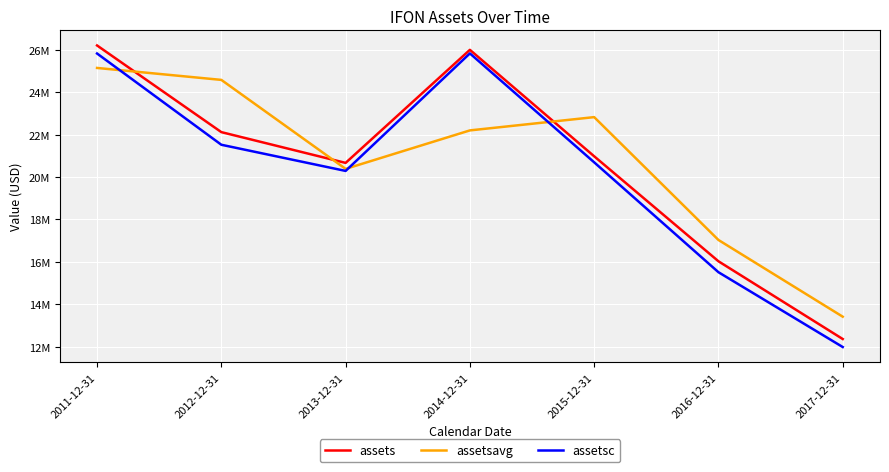

In assets, how many points are lower than both neighbors (excluding endpoints)?

1